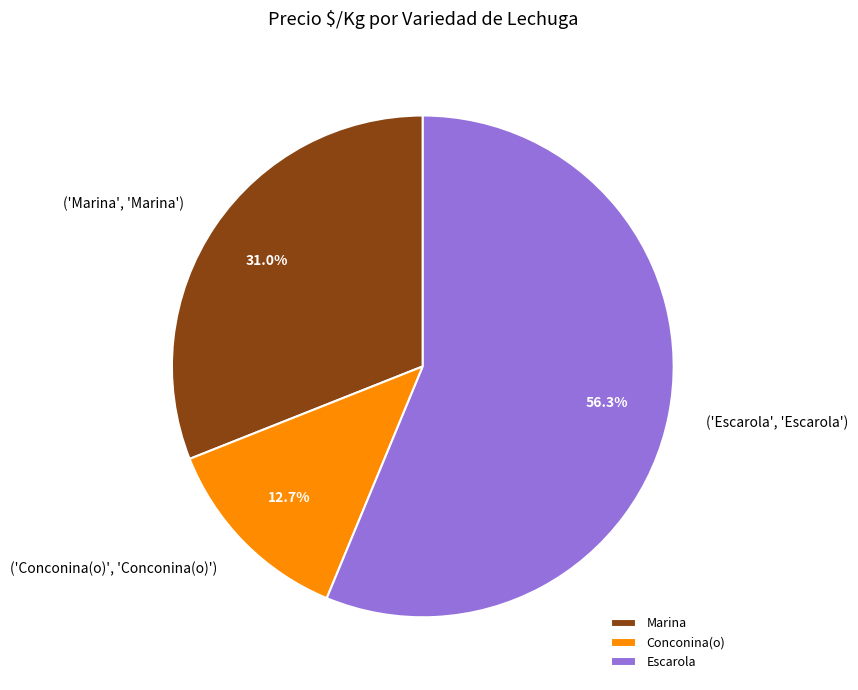

Which category has the smallest portion of the pie?

Conconina(o)